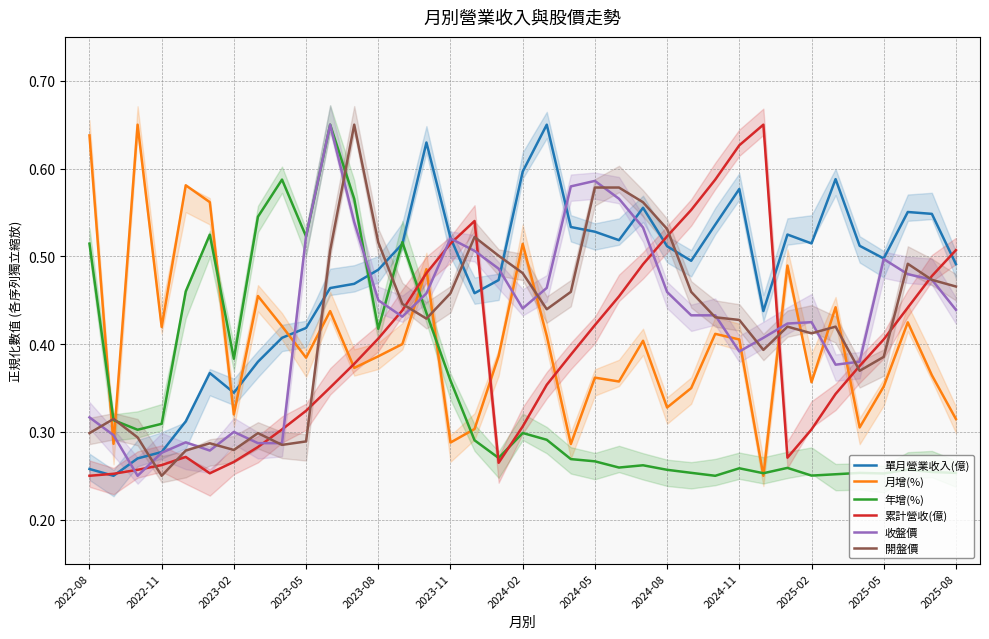

At which label is 開盤價 closest to 0?

2022-11